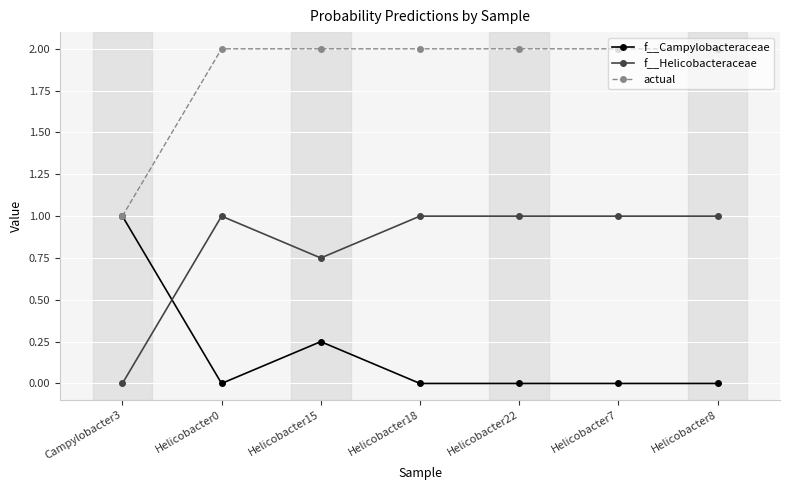

What is the difference between the highest and lowest values at Helicobacter22?

2.0